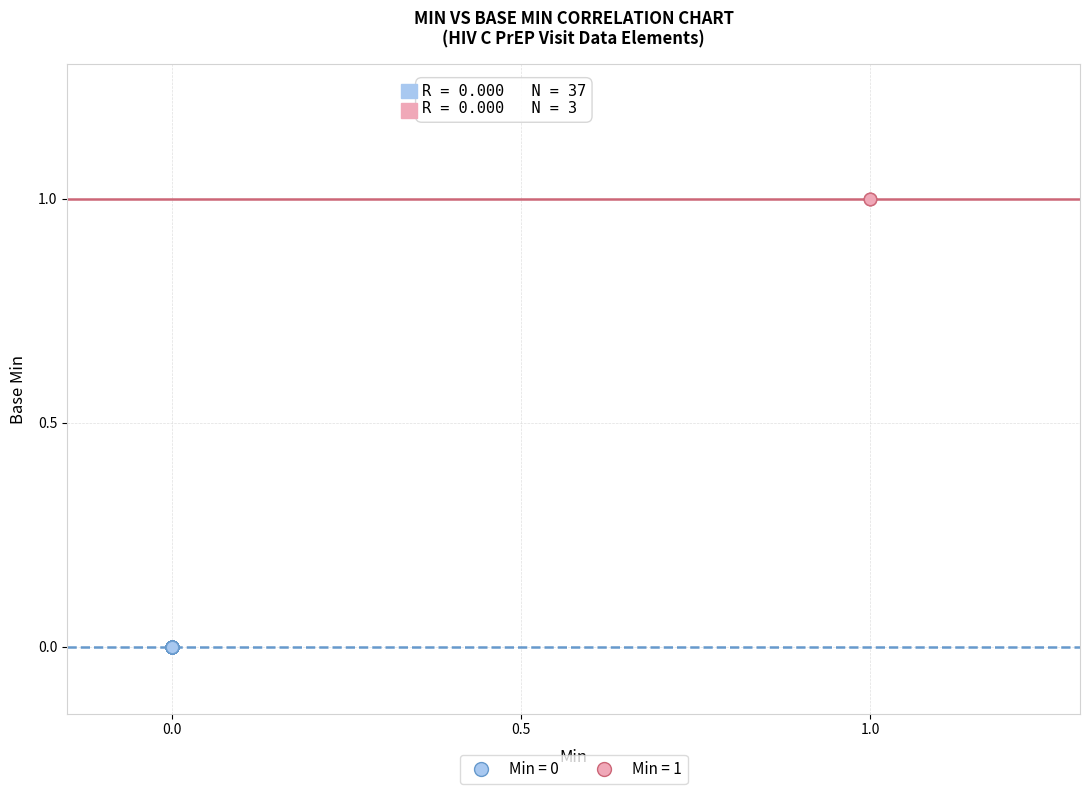

Which series reaches the minimum Y coordinate?

Min = 0